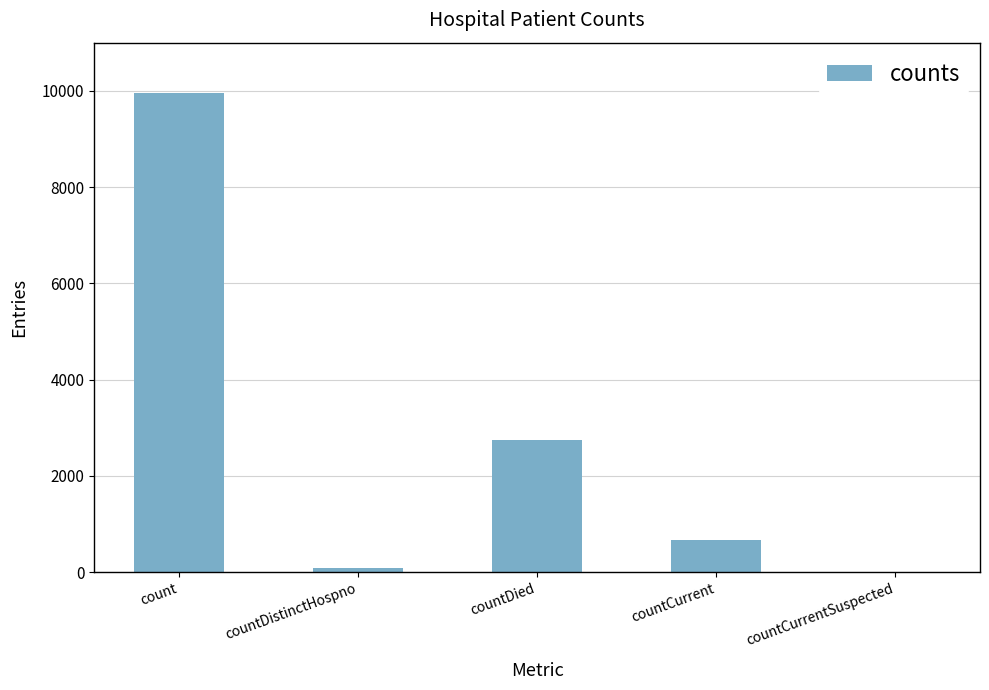

What is the greatest value displayed?

9962